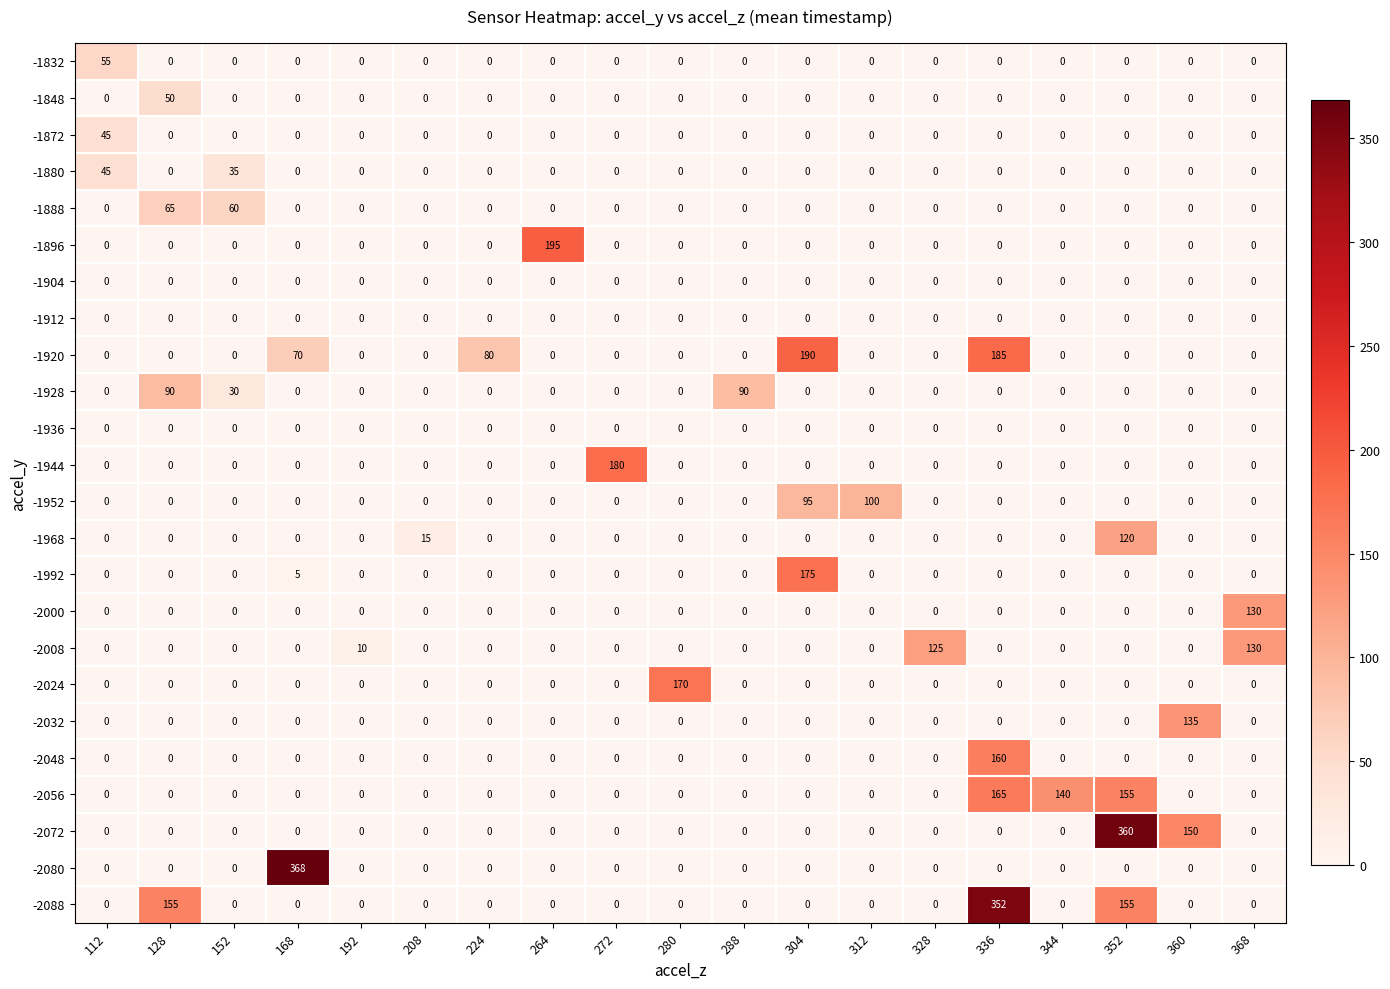

What is the greatest value displayed?

368